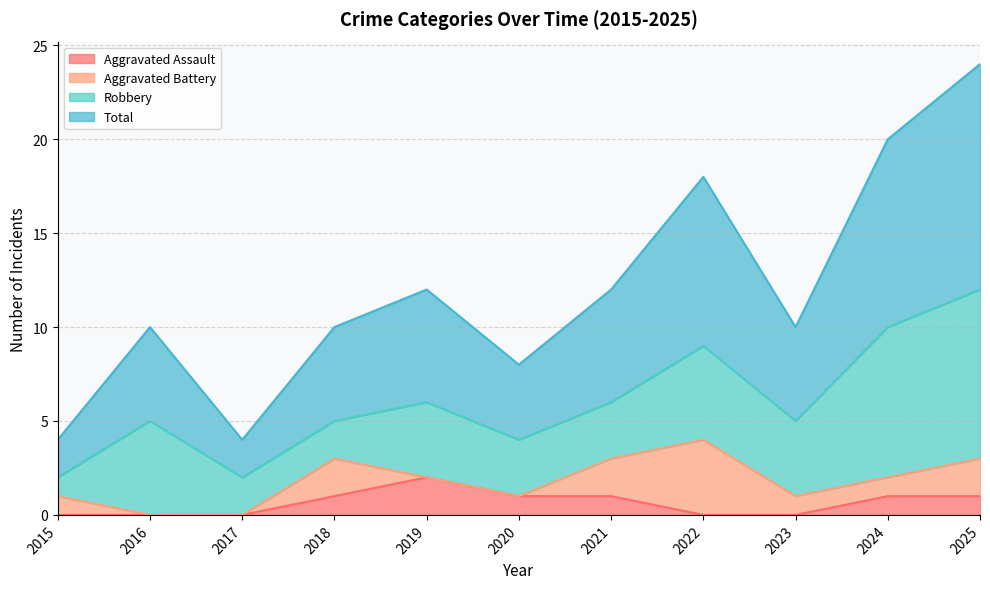

At which label does Aggravated Assault reach its peak?

2019